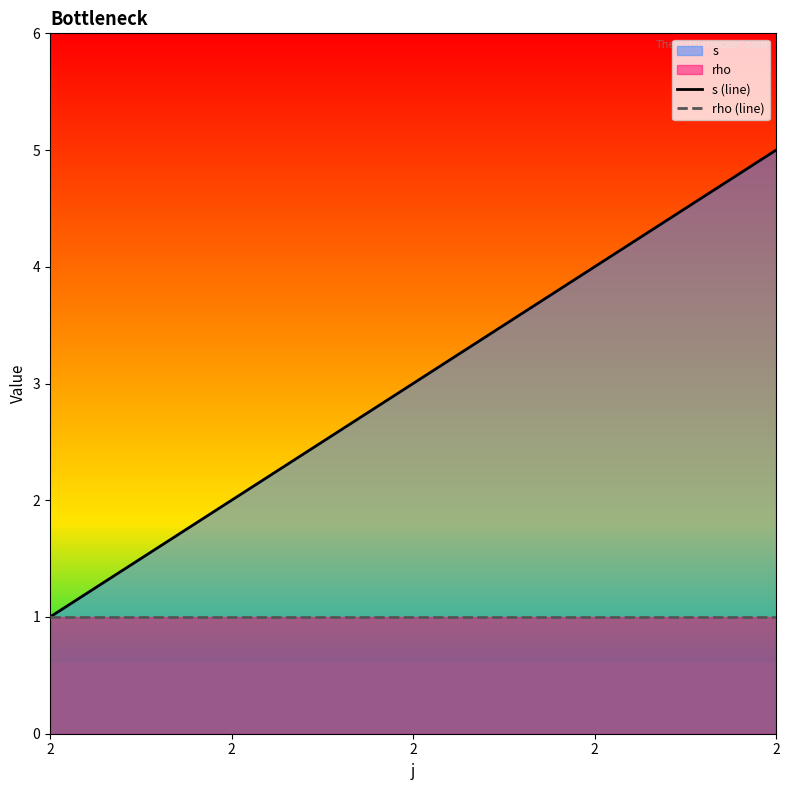

Read the rho (line) value at 2.

1